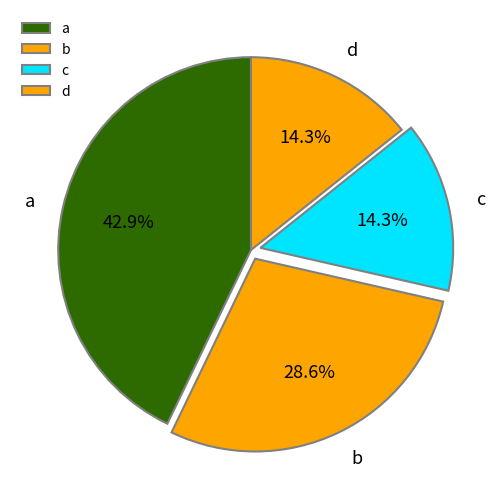

Does a represent more than half of the total?

No